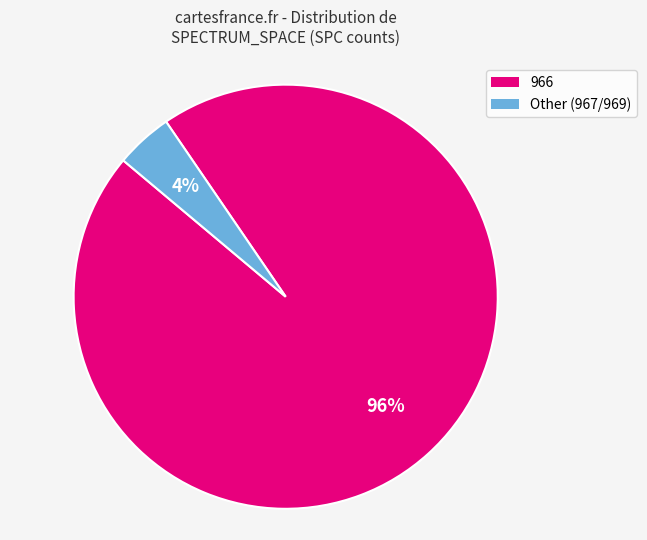

Is there any slice that represents more than half of the pie?

Yes